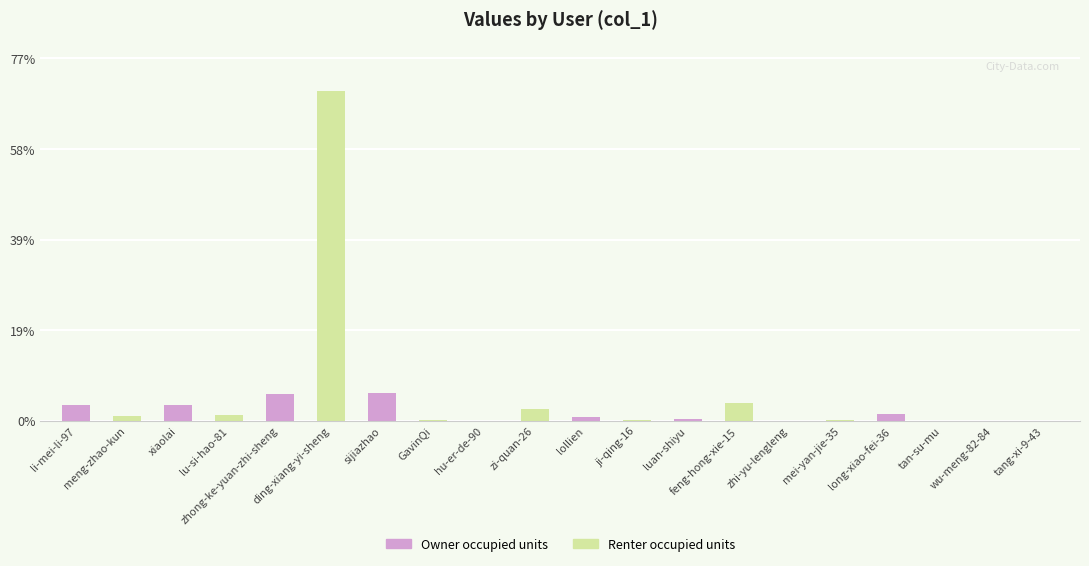

What is the sum of all values?

100.0